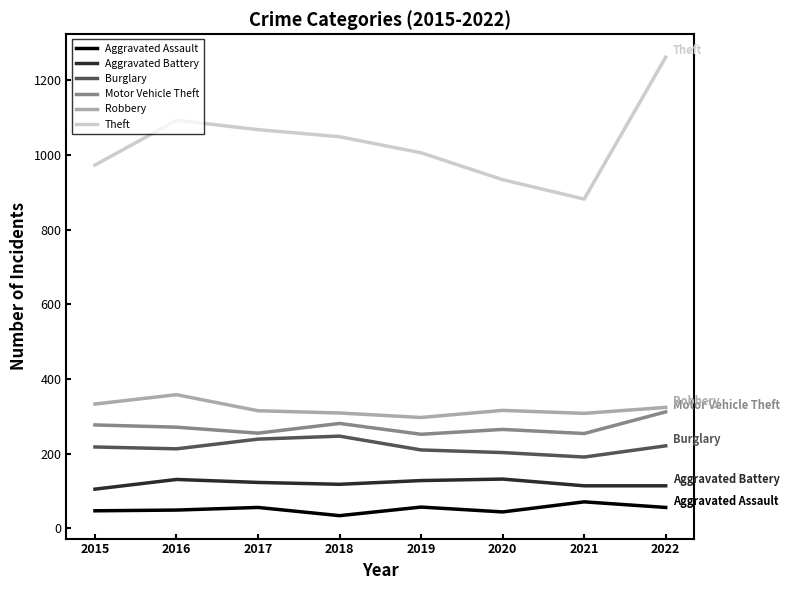

What is the minimum value shown in the chart?

34